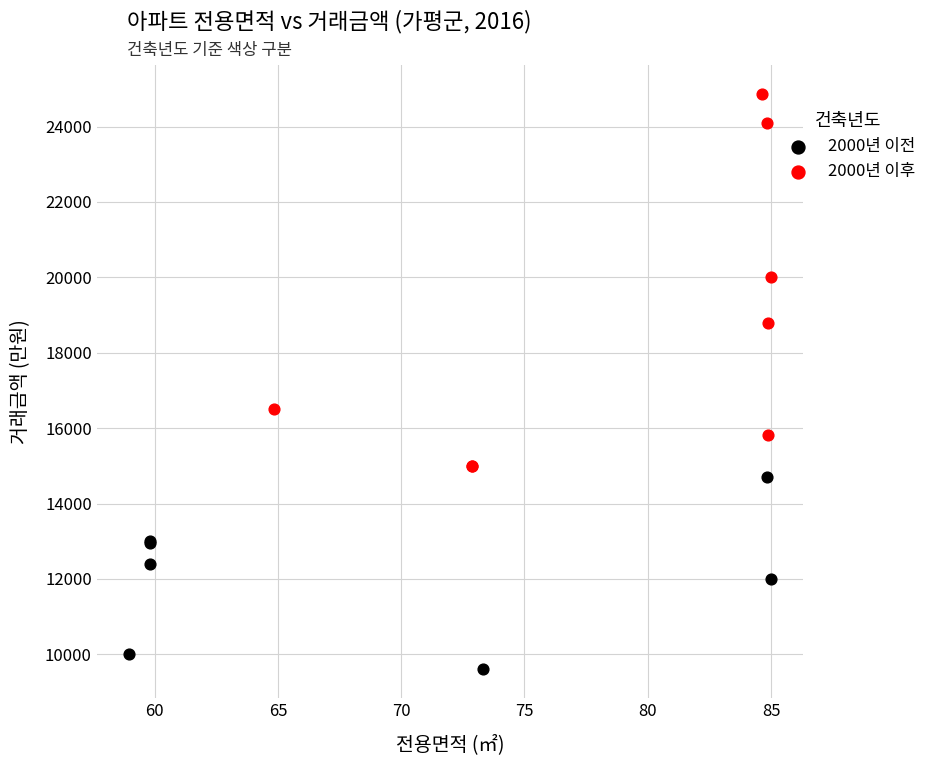

Which series has the largest Y range (max minus min)?

2000년 이후